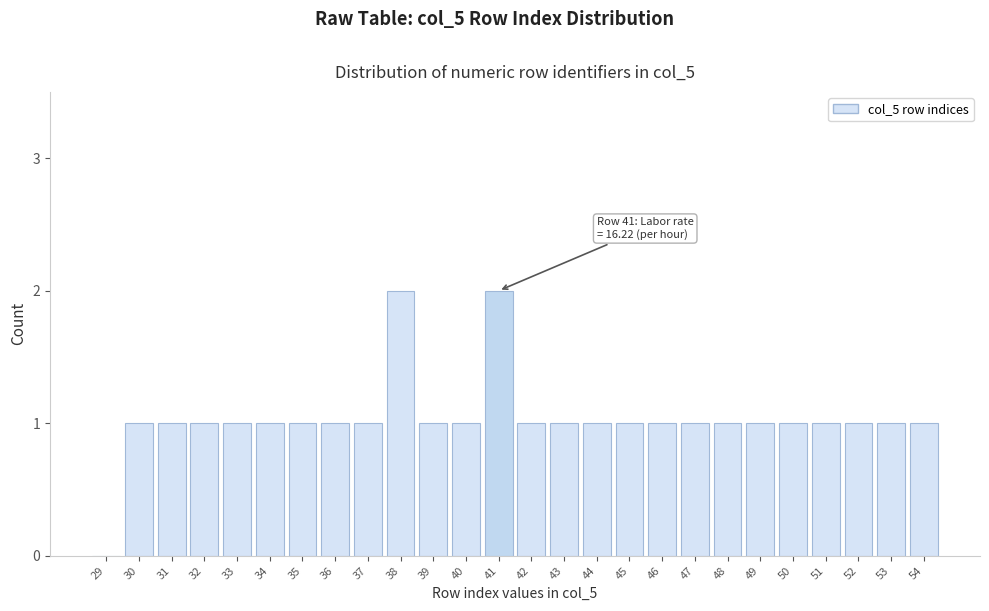

Reading right to left, list all the values displayed in this chart.

54=1	53=1	52=1	51=1	50=1	49=1	48=1	47=1	46=1	45=1	44=1	43=1	42=1	41=2	40=1	39=1	38=2	37=1	36=1	35=1	34=1	33=1	32=1	31=1	30=1	29=0